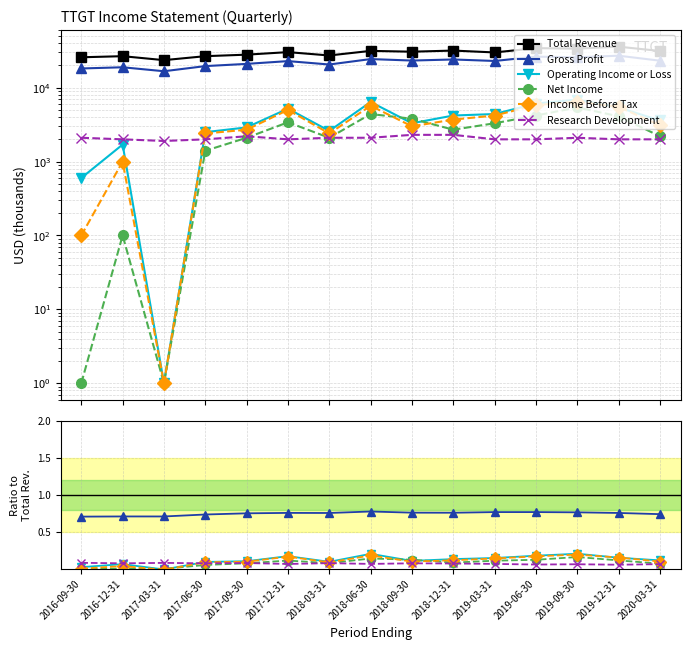

Where do Operating Income or Loss and Research Development first cross each other?

2017-03-31 and 2017-06-30